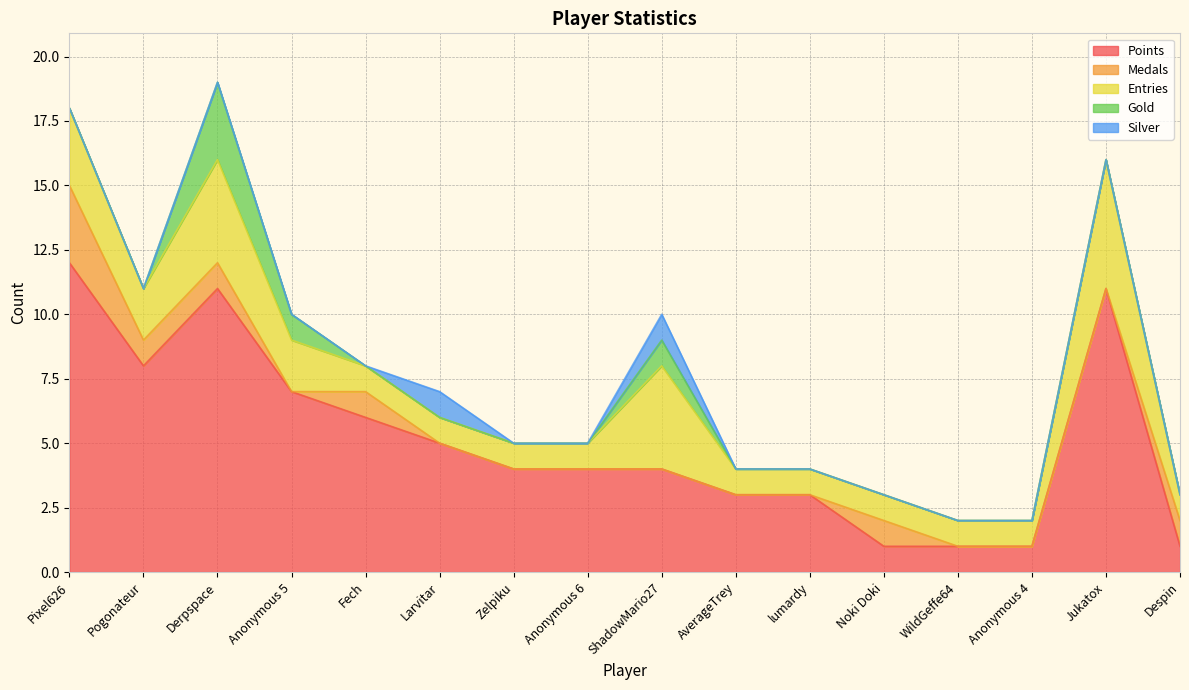

How many interior local peaks does the Entries series have?

3